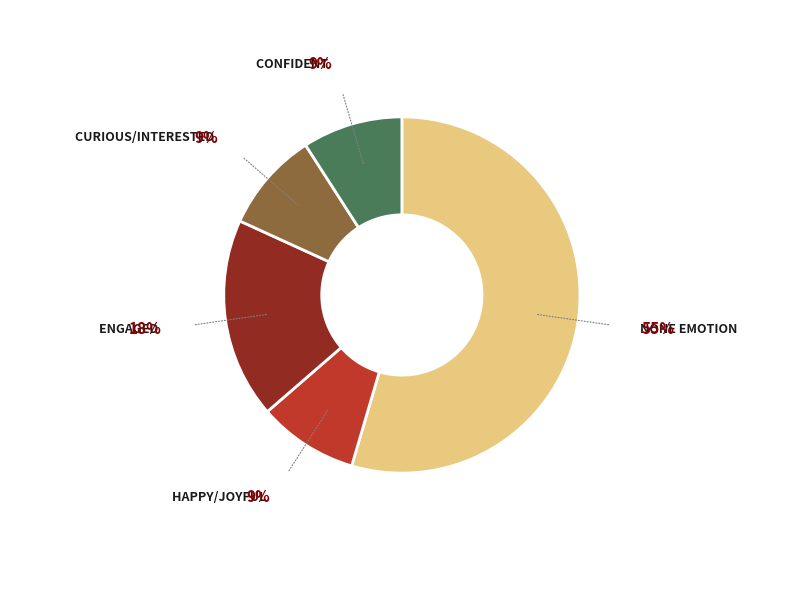

Is there any slice that represents more than half of the pie?

Yes